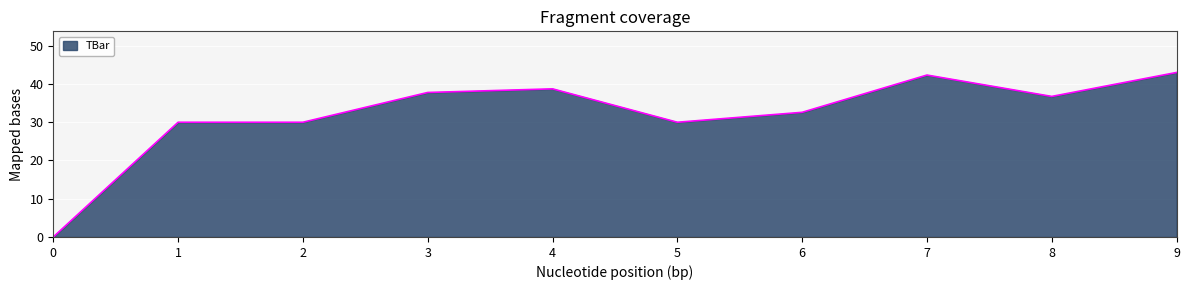

What is the maximum value shown in the chart?

43.0